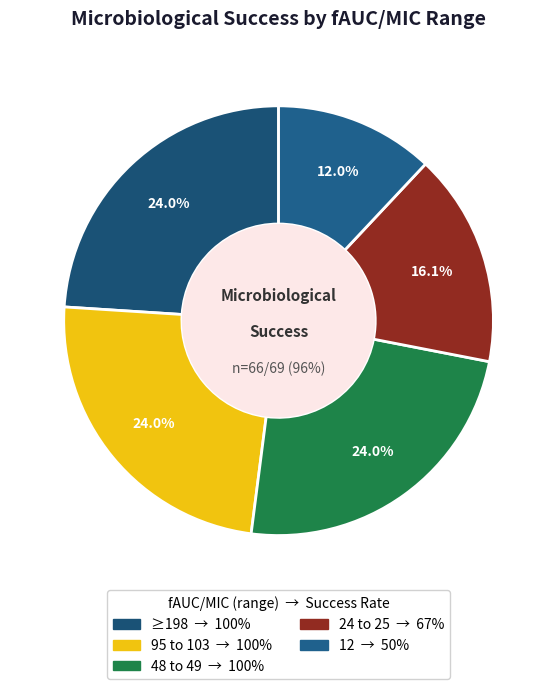

Rank the categories by value from lowest to highest.

12, 24 to 25, ≥198, 95 to 103, 48 to 49